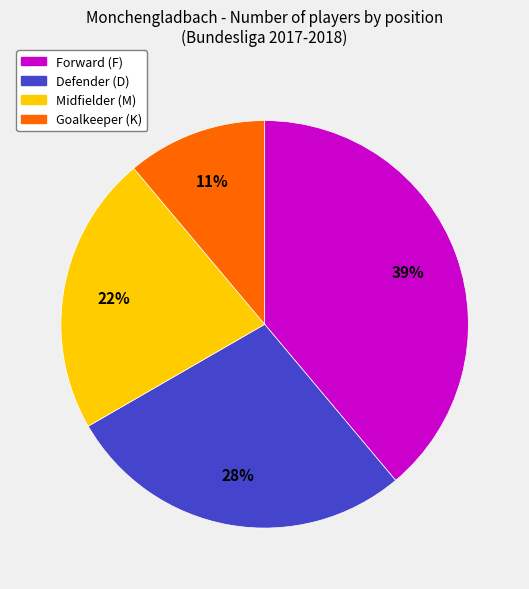

Is there any slice that represents more than half of the pie?

No